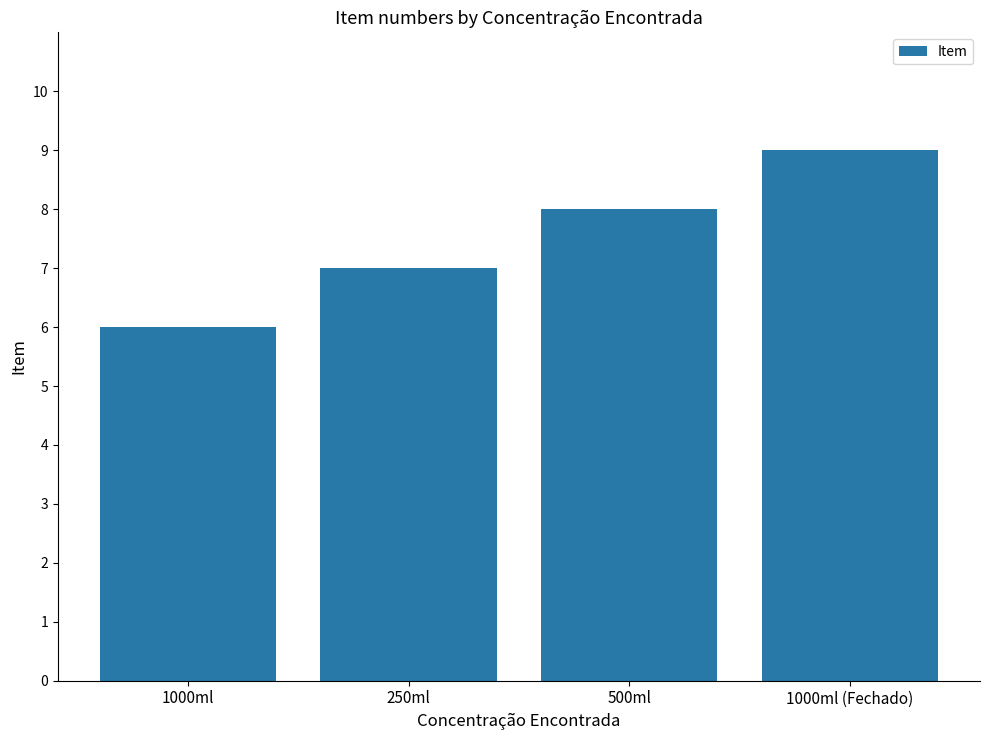

What is the difference between the second highest and second lowest values?

1